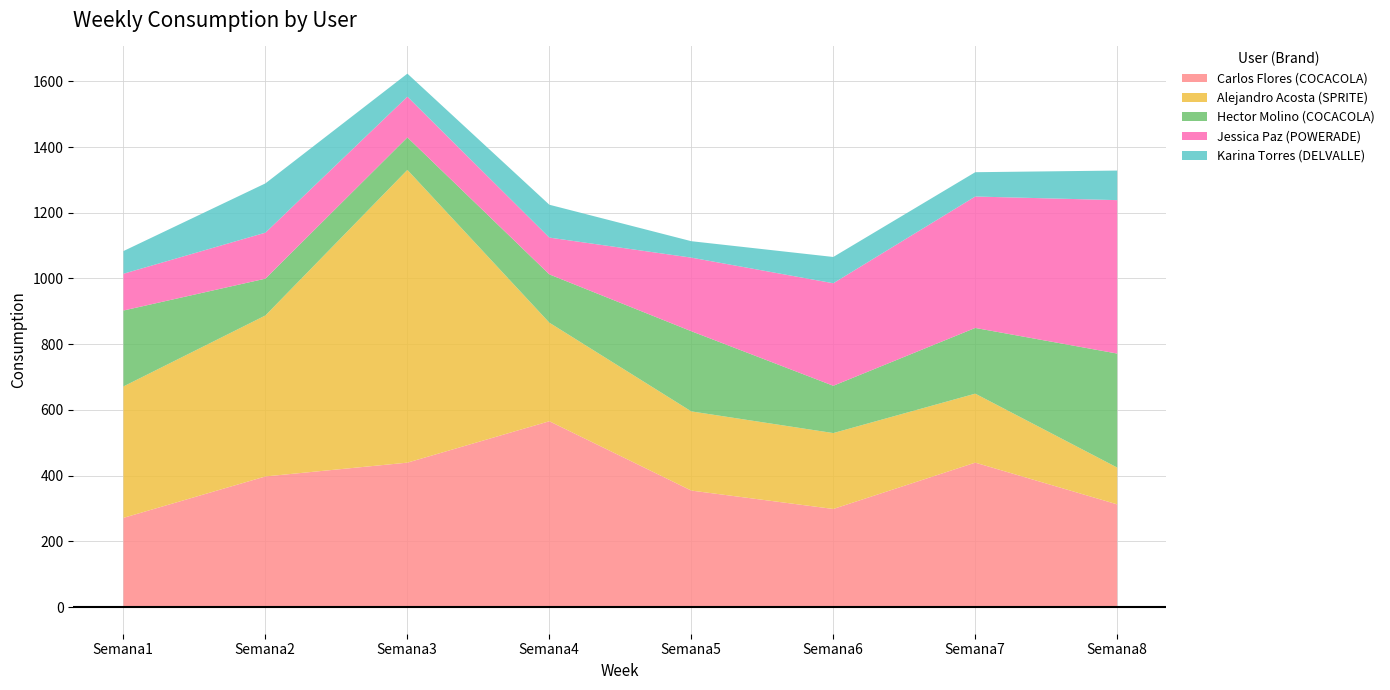

What is the sum of all Alejandro Acosta (SPRITE) values?

2875